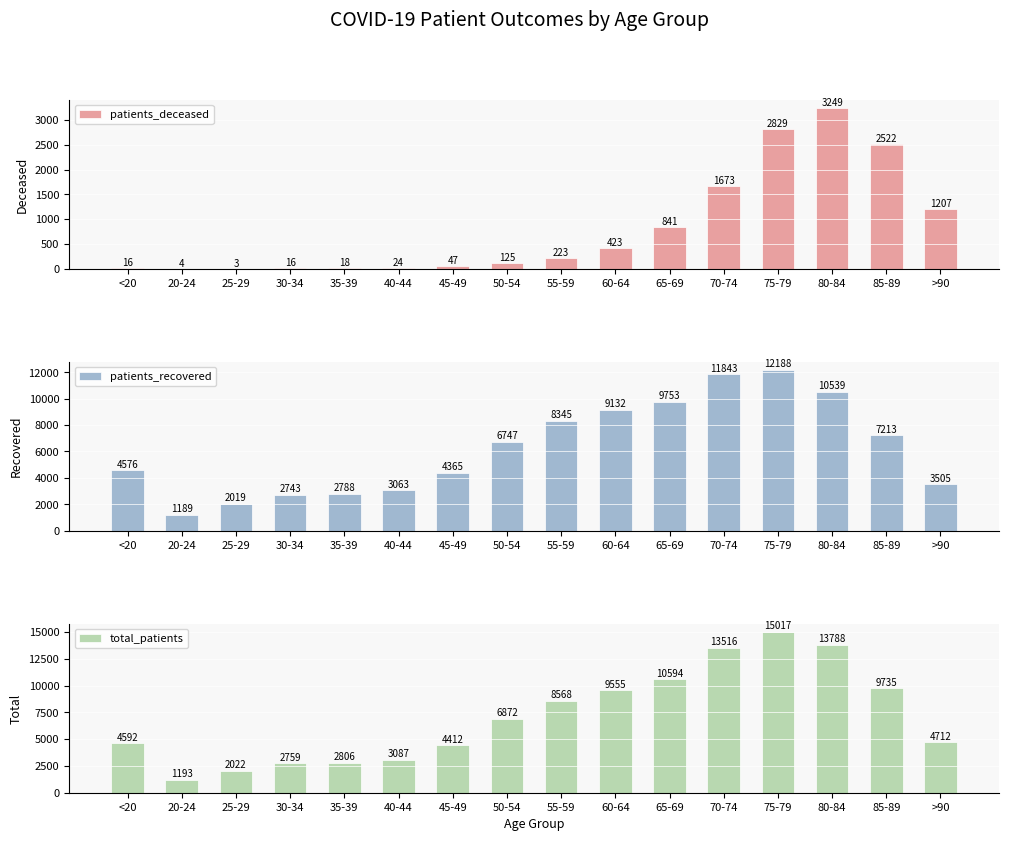

The total_patients series shows 2275 at 85-89. True or false?

False